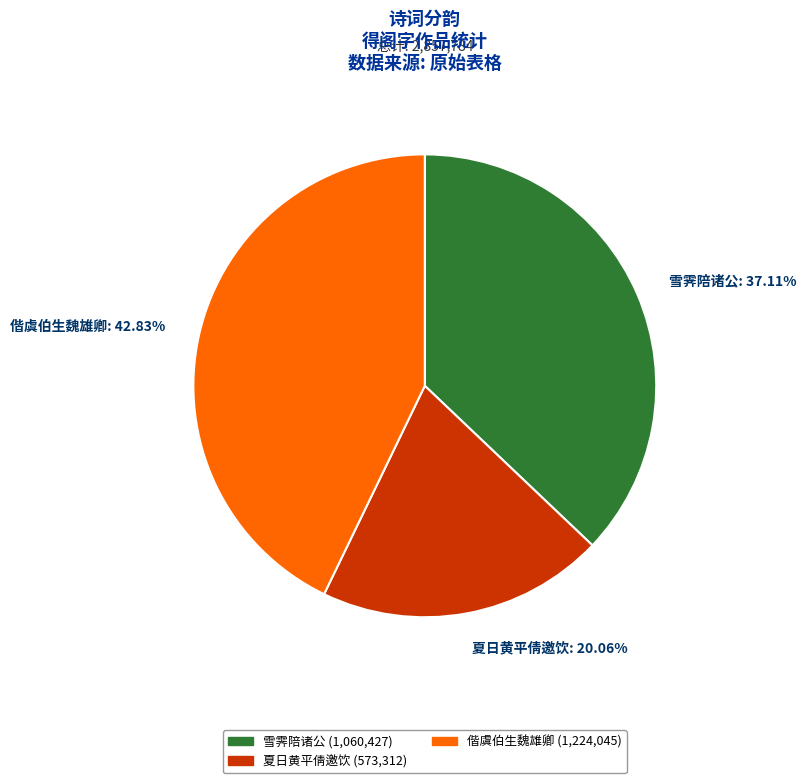

What is the largest slice in the pie chart?

偕虞伯生魏雄卿: 42.83%